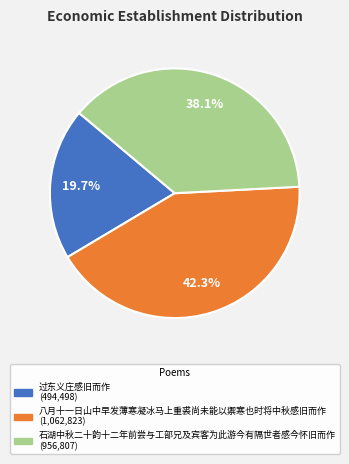

Is the sum of 过东义庄感旧而作 and 石湖中秋二十韵十二年前尝与工部兄及宾客为此游今有隔世者感今怀旧而作 greater than half?

Yes